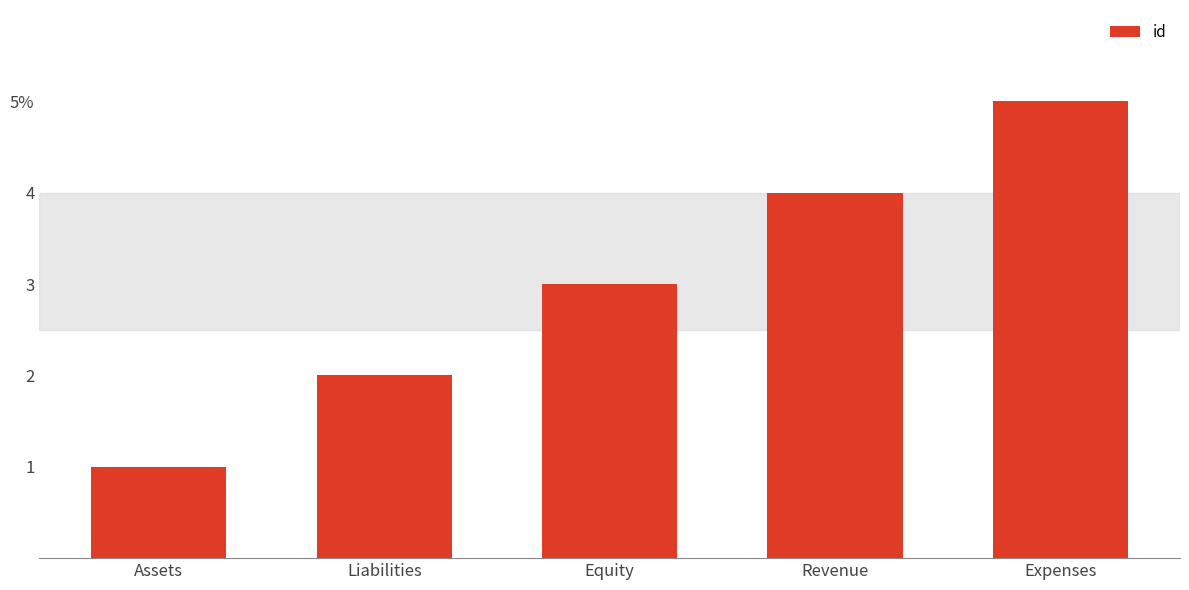

Does the chart contain any negative values?

No